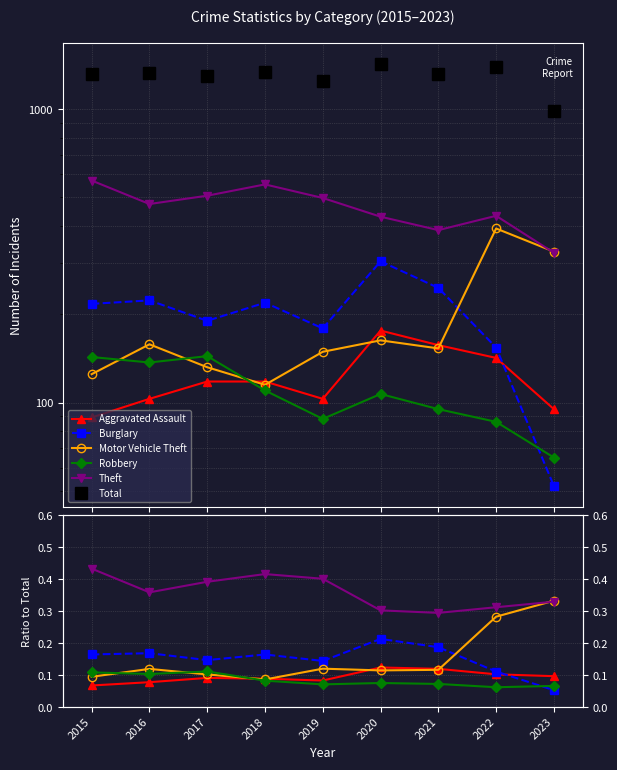

What is the average value of the Motor Vehicle Theft series?

0.2